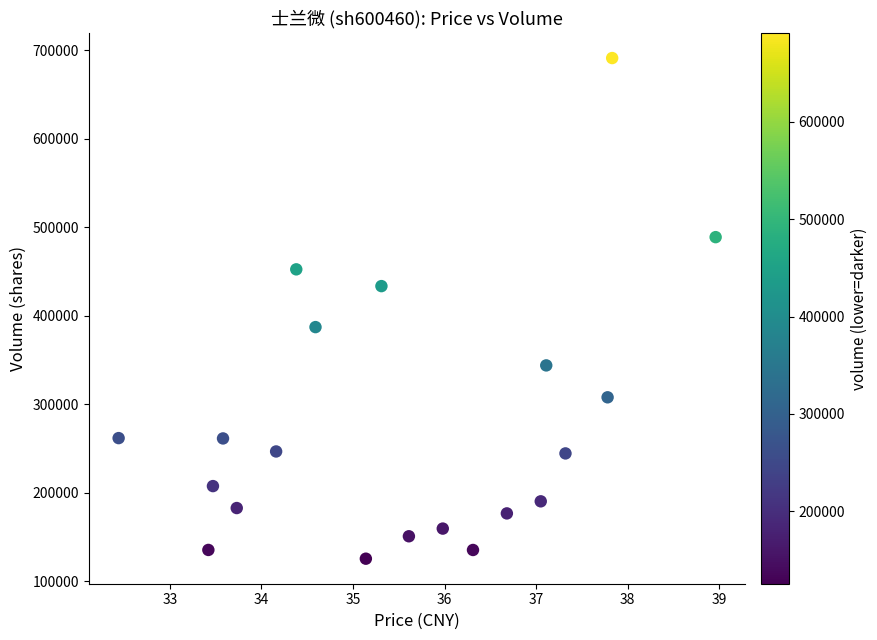

What is the range of Y values (max minus min)?

565324